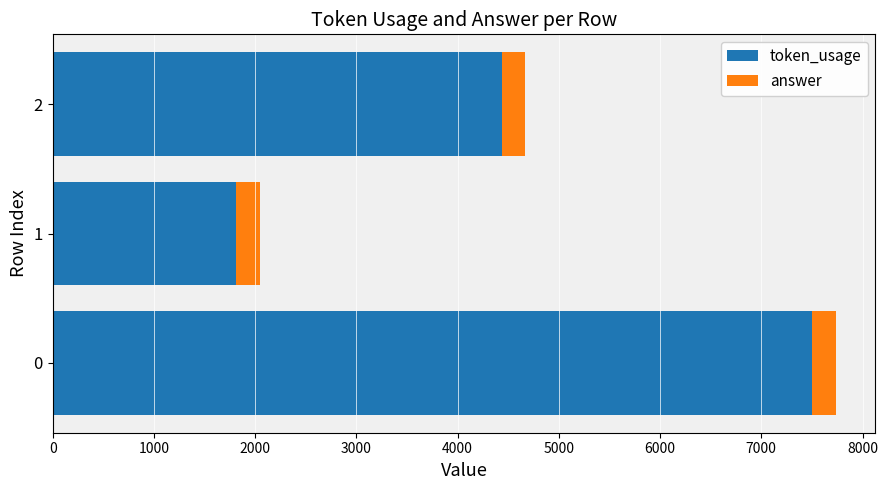

How many distinct data groups are displayed?

2